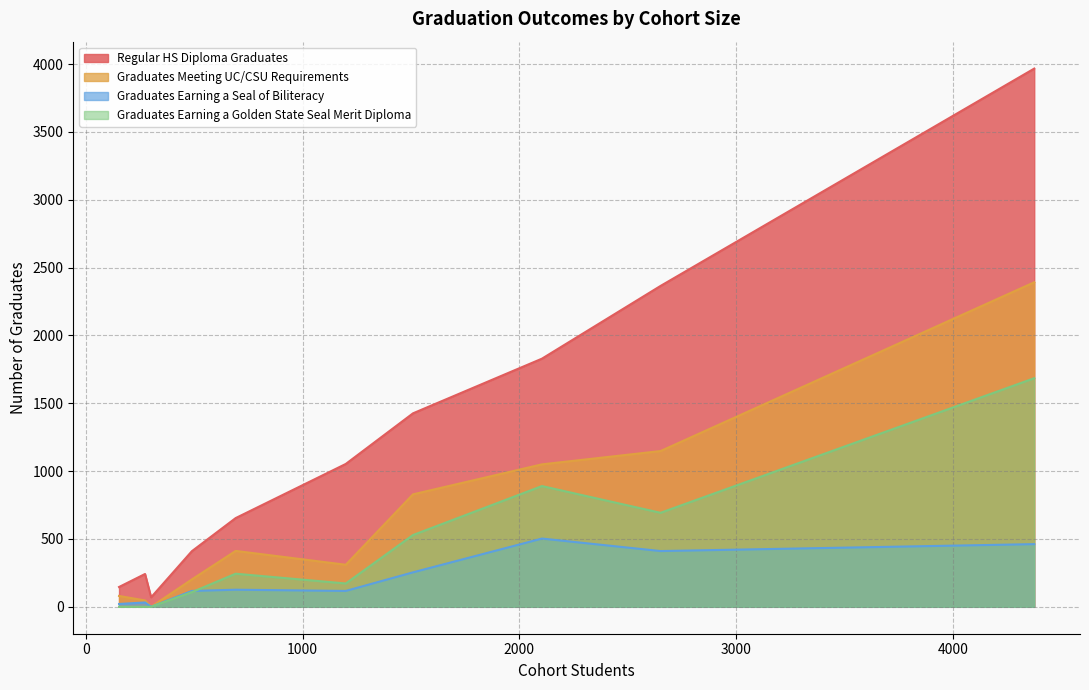

At which category is the sum across all series the highest?

4375